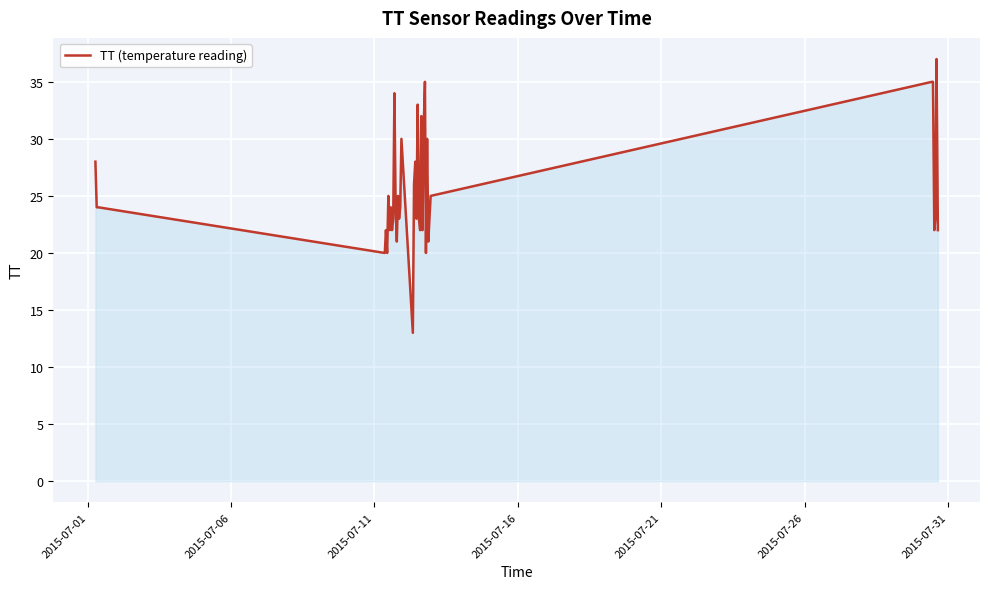

What is the difference between the maximum and minimum values?

24